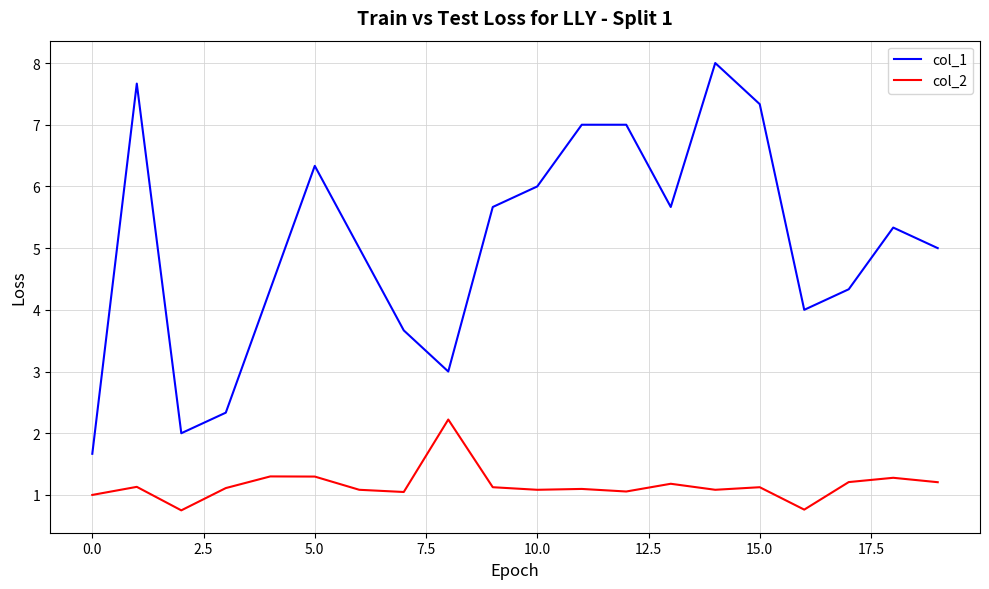

What are all the series names shown in the legend?

col_1, col_2